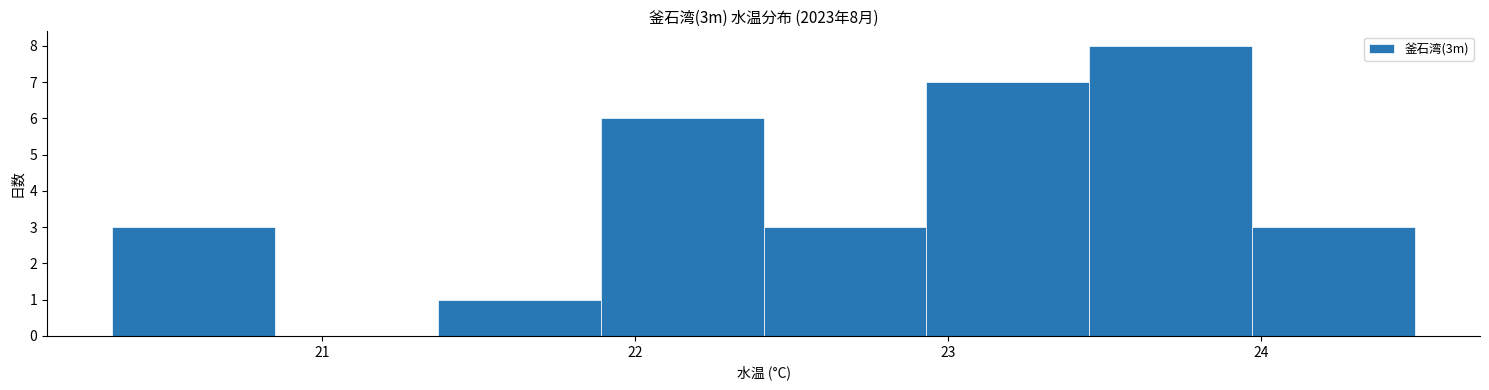

Which range on the x-axis has the tallest bar?

23.45 to 23.97